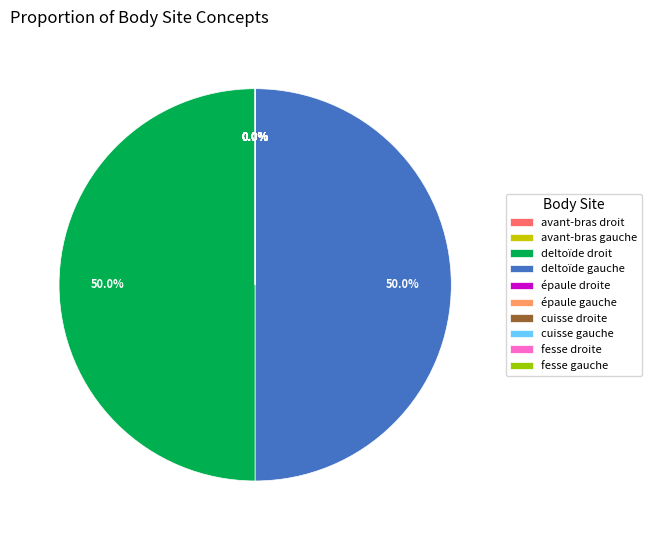

How many slices are in this pie chart?

10